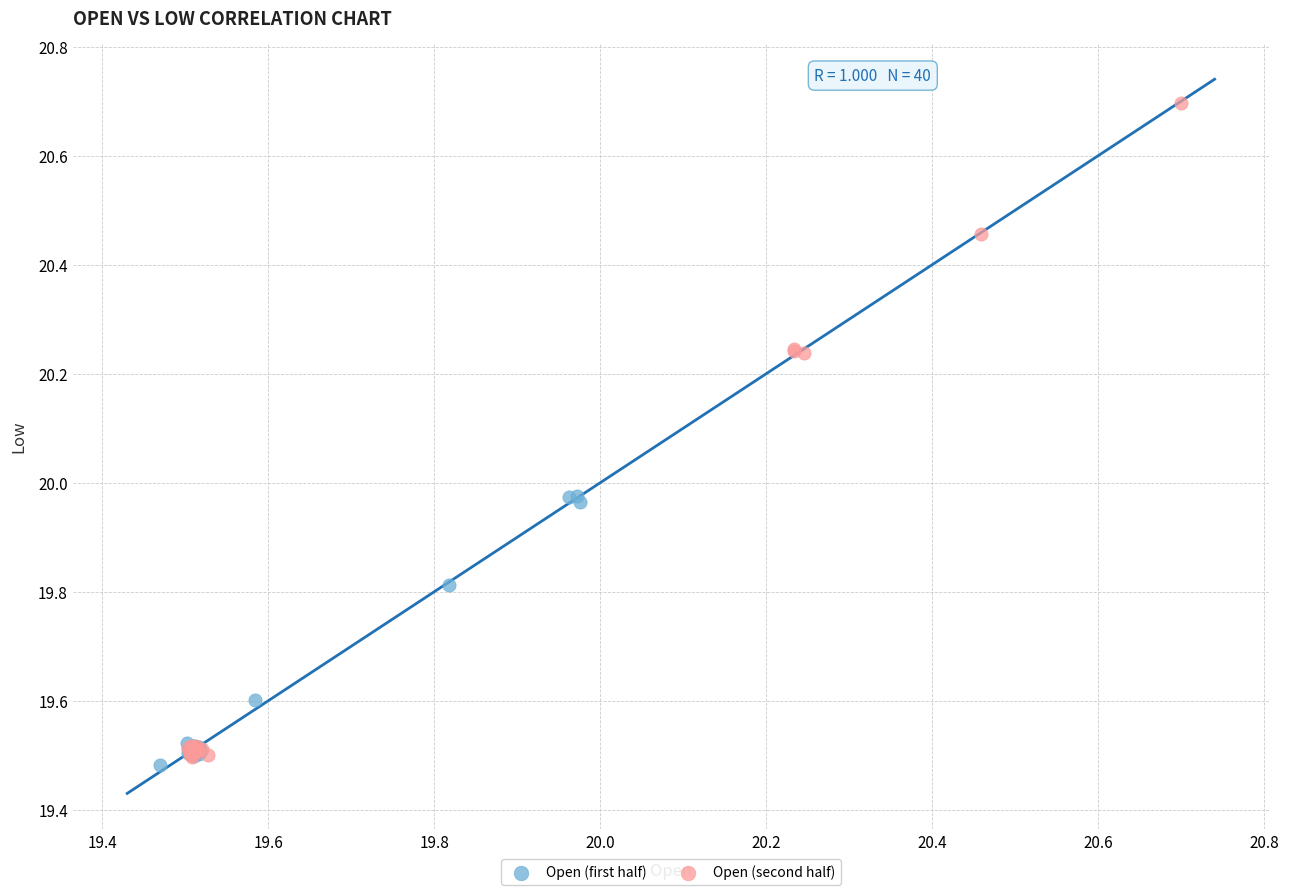

Which series reaches the maximum Y coordinate?

Open (second half)